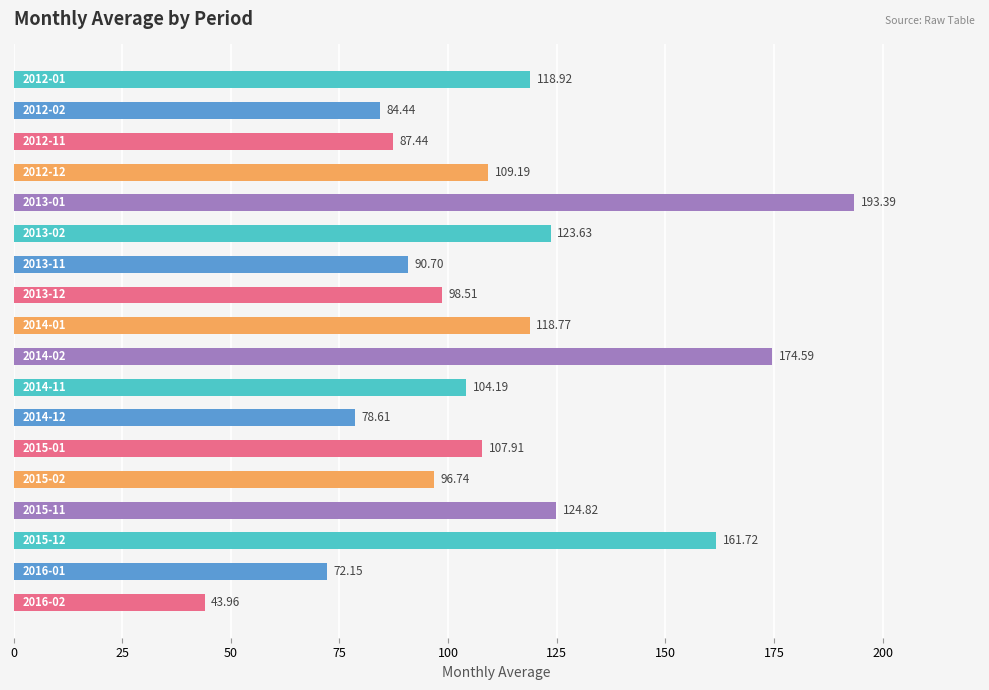

What is the sum of all values?

1989.7